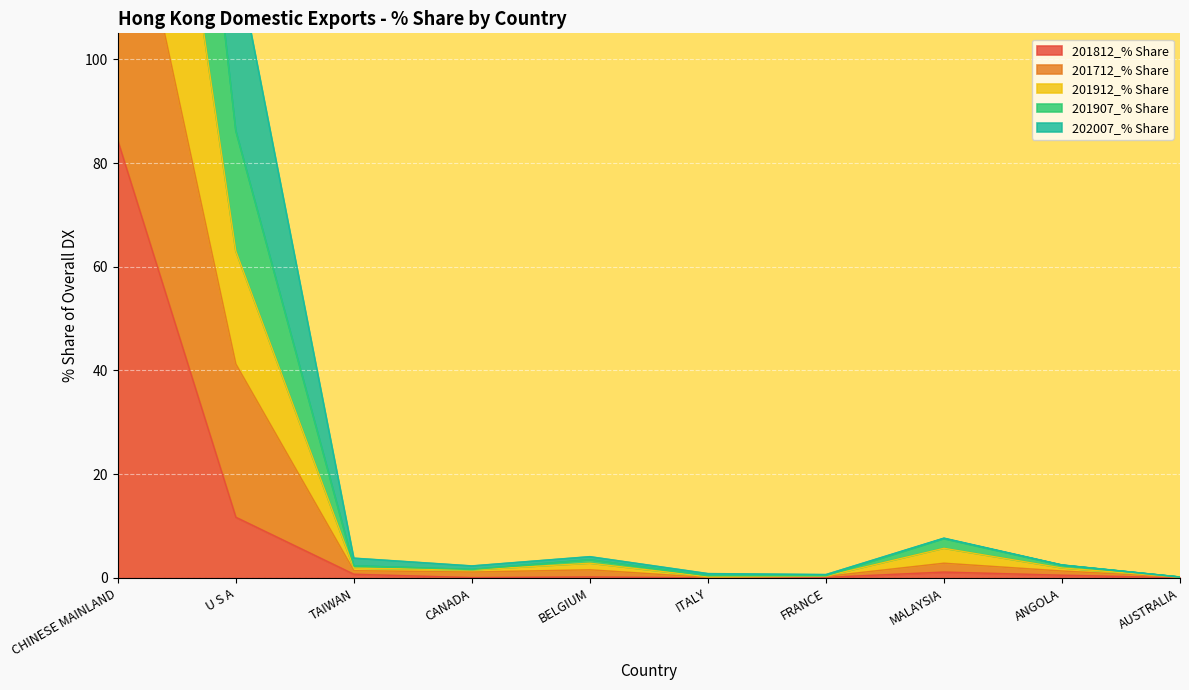

What is the label of the 5th point from the left?

BELGIUM